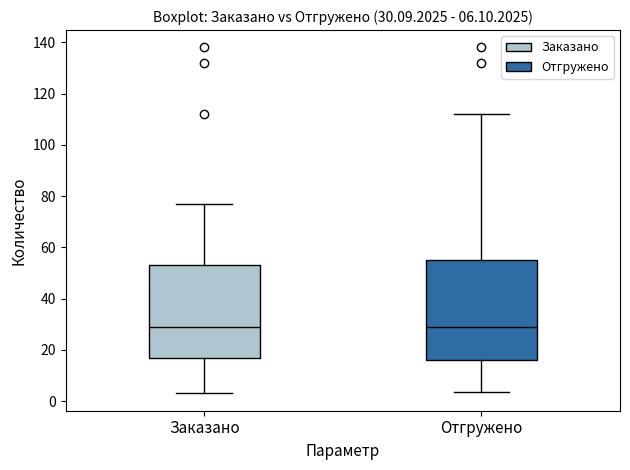

Comparing the boxes themselves (not the whiskers), which one is the tallest?

Отгружено